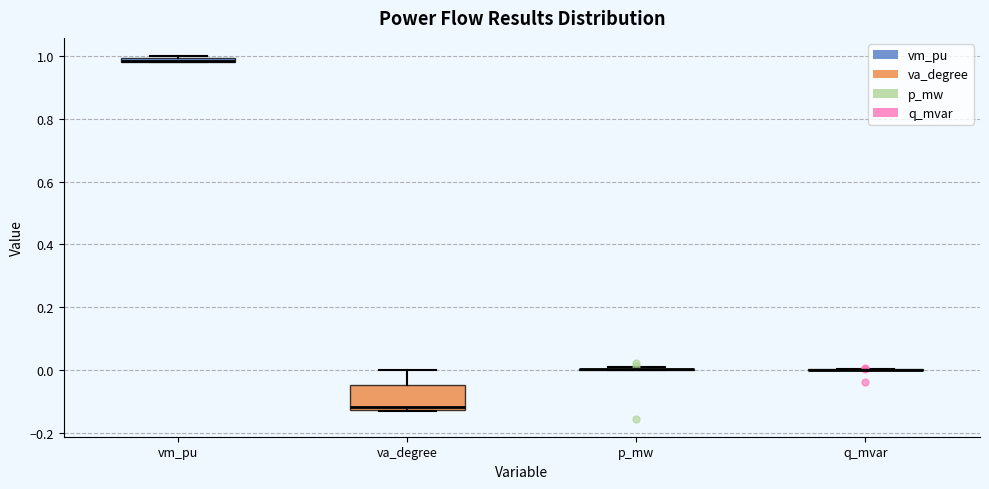

Where is the upper edge of the box for va_degree on the y-axis? The values are not printed on the chart, so give them approximately, as read against the axis.

-0.04